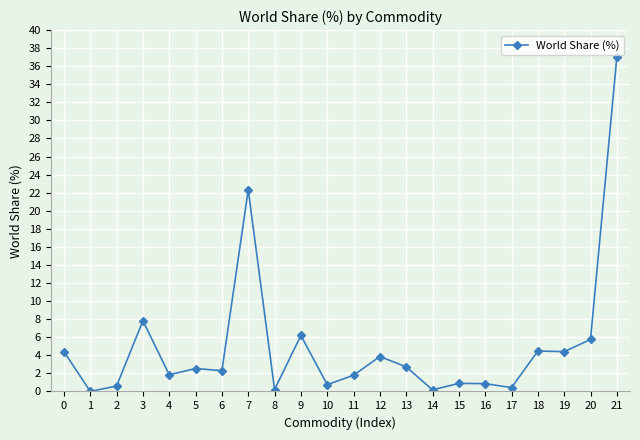

The chart shows a value of 0.9 at 15. True or false?

True